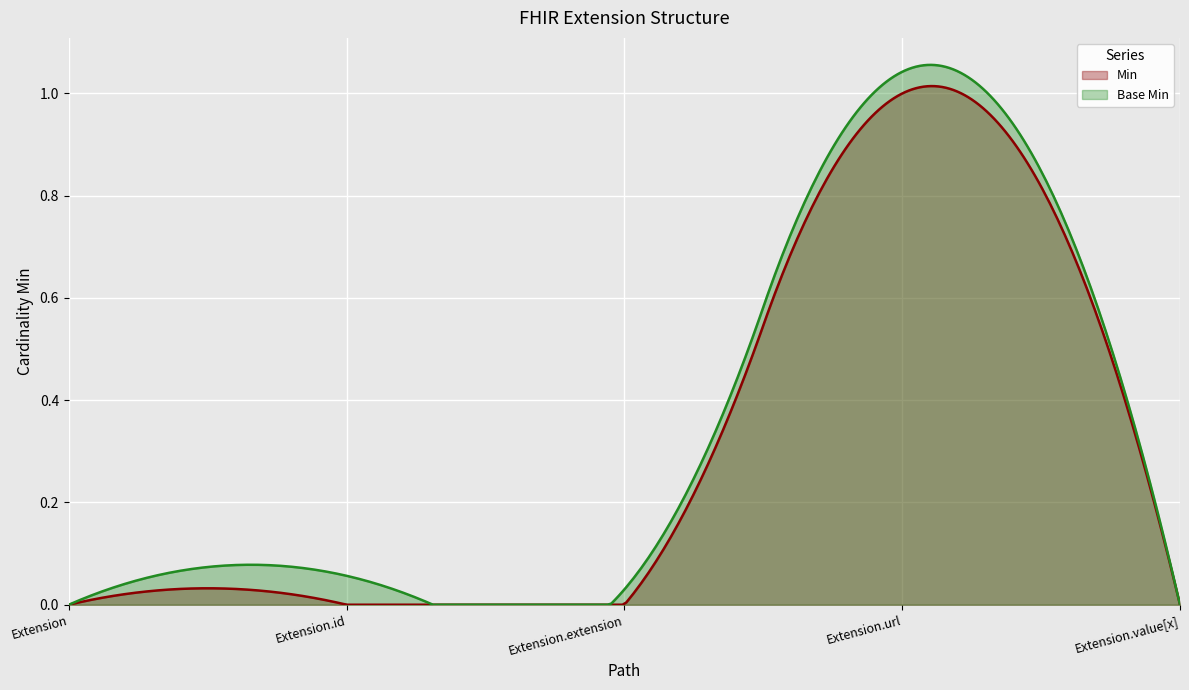

How many categories are shown in the chart?

300